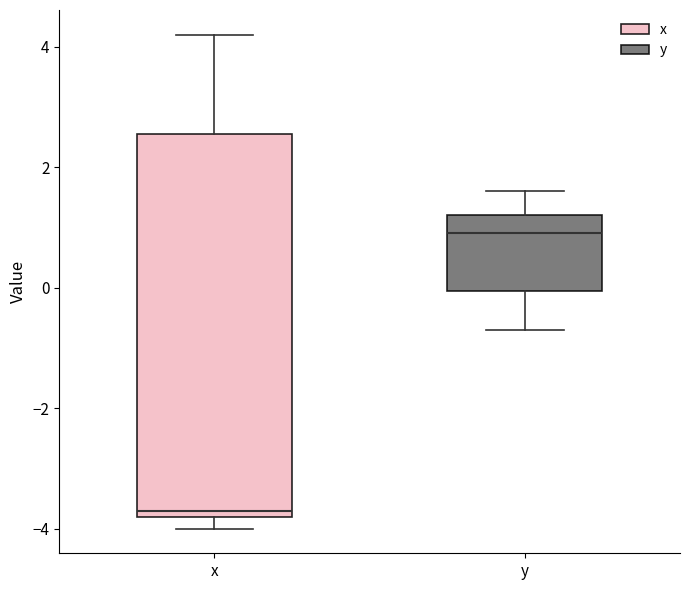

Reading left to right, transcribe this box plot: for each box, give where its median line is, the range the box spans, and where its two whiskers end, as read against the y-axis. The values are not printed on the chart, so give them approximately, as read against the axis.

x: median -3.6, box -3.8 to 2.6, whiskers -4.0 to 4.2
y: median 1.0, box 0.0 to 1.2, whiskers -0.6 to 1.6